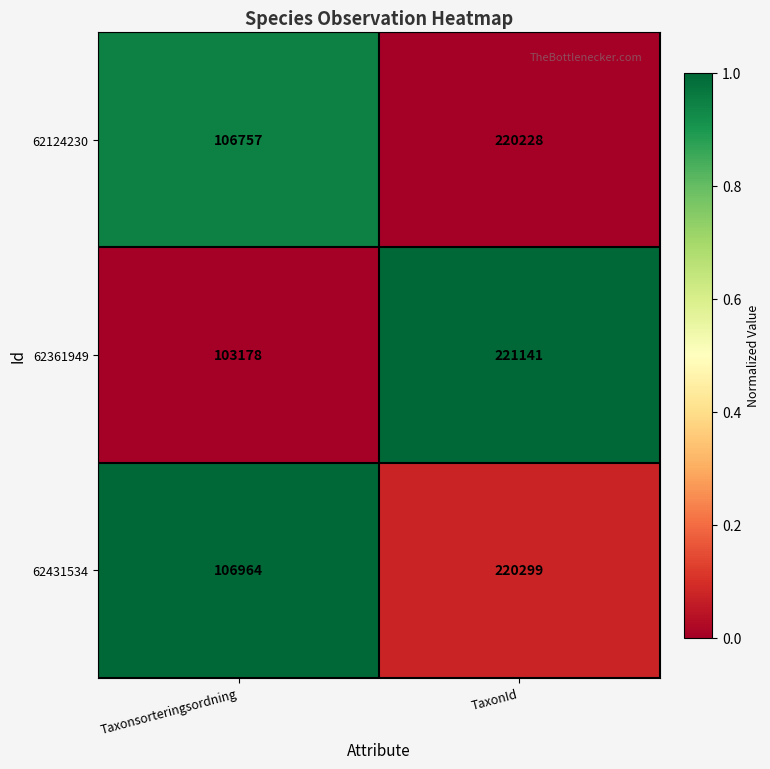

The value of 62124230 at TaxonId is 333367. True or false?

False